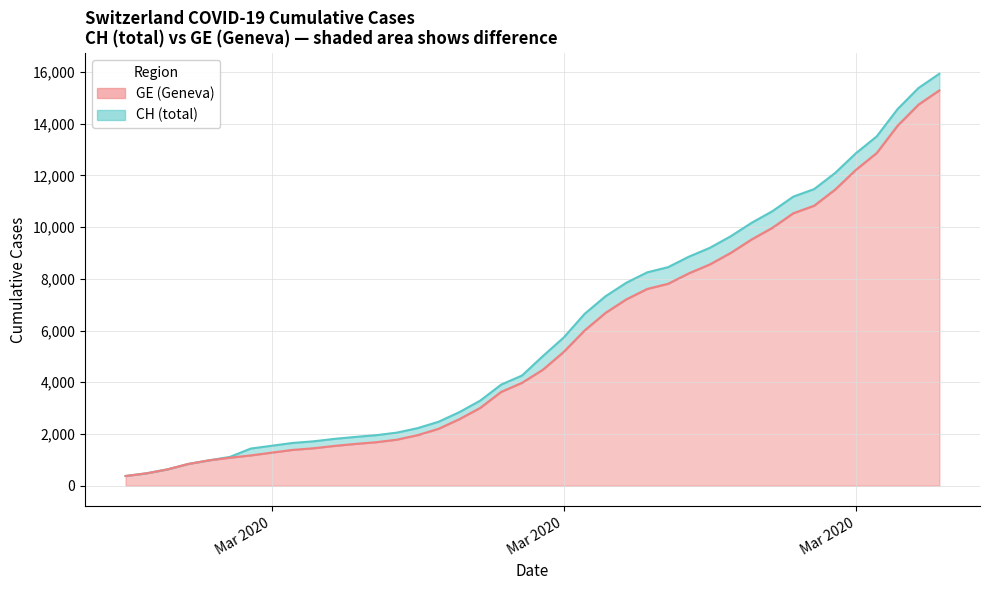

Does the chart have visible grid lines?

Yes